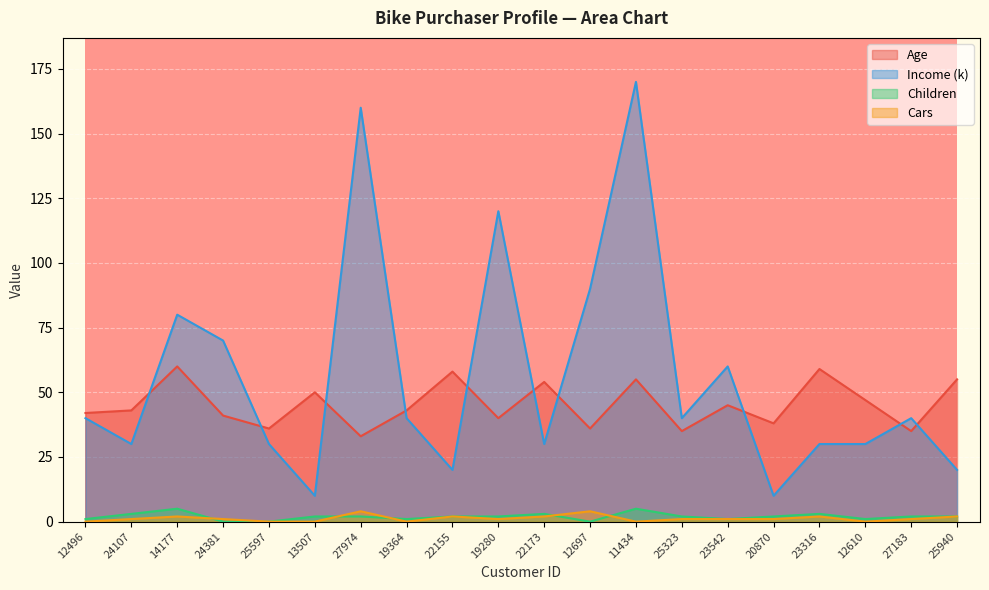

List the labels in order of Children value, largest first.

14177, 11434, 24107, 22173, 23316, 13507, 27974, 22155, 19280, 25323, 20870, 27183, 25940, 12496, 19364, 23542, 12610, 24381, 25597, 12697